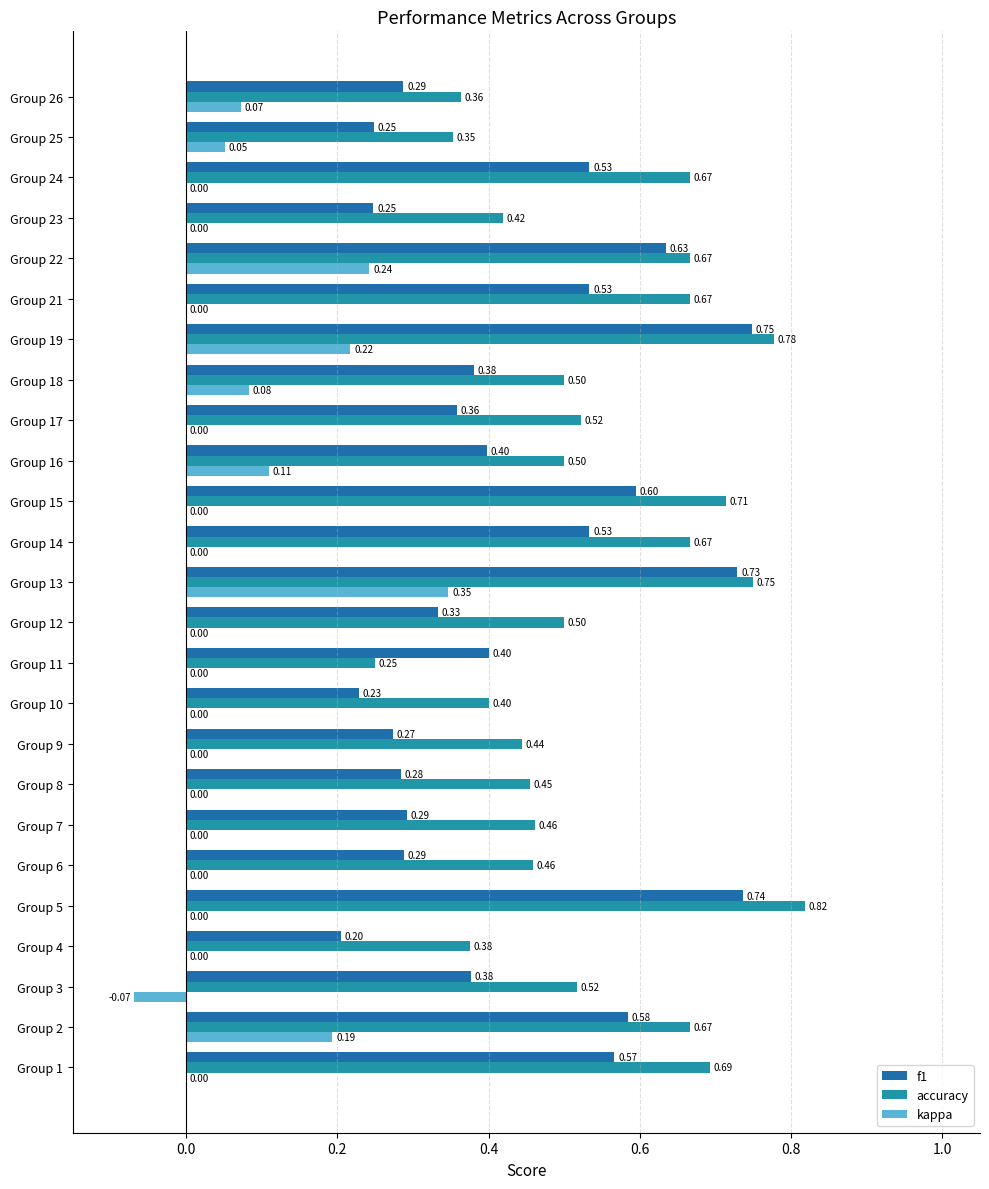

Which series has the largest total across all categories?

accuracy